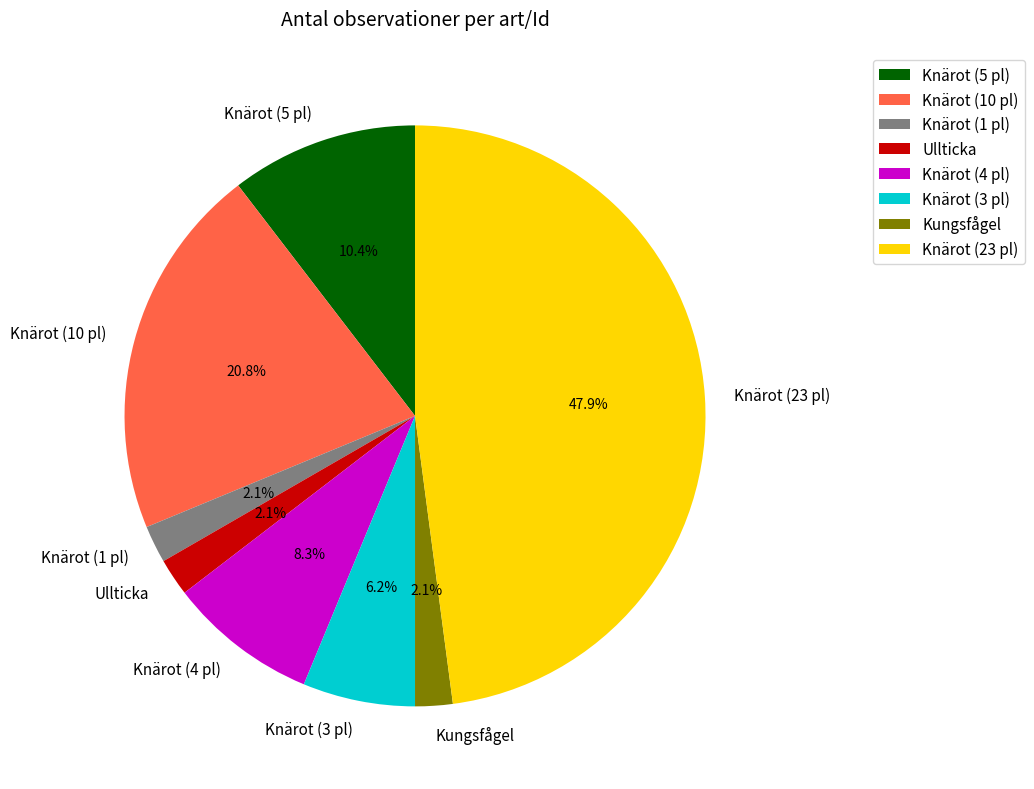

What percentage is the Kungsfågel slice, to the nearest percent?

2%